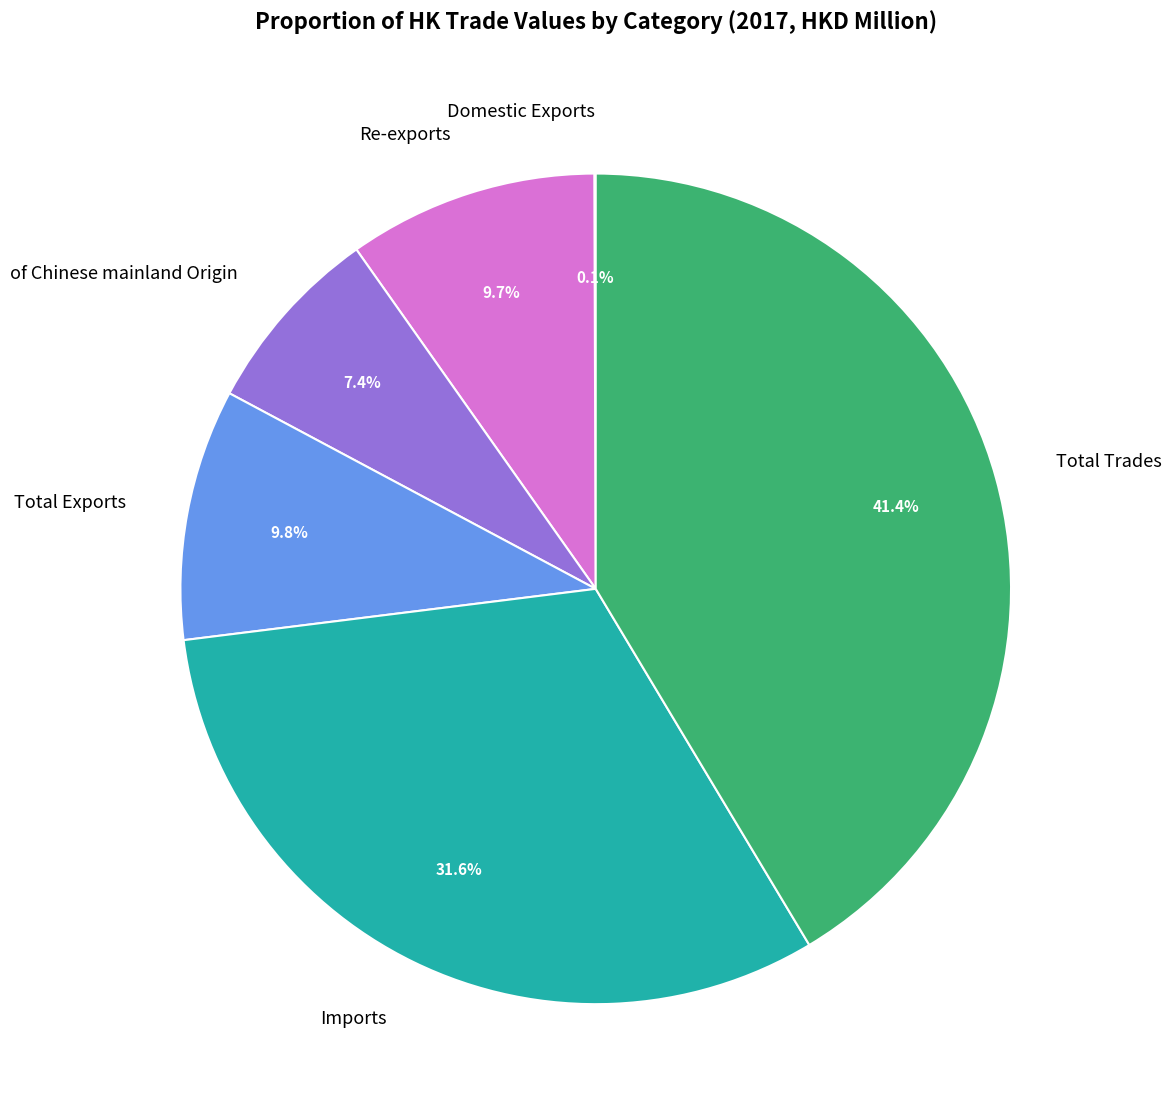

Which has a higher value, Total Trades or Imports?

Total Trades